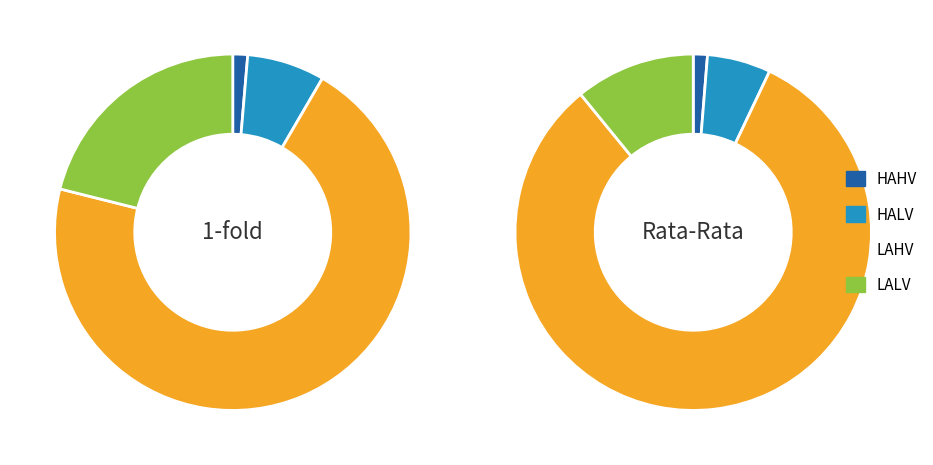

Combined, do HALV and LAHV account for over 50%?

Yes